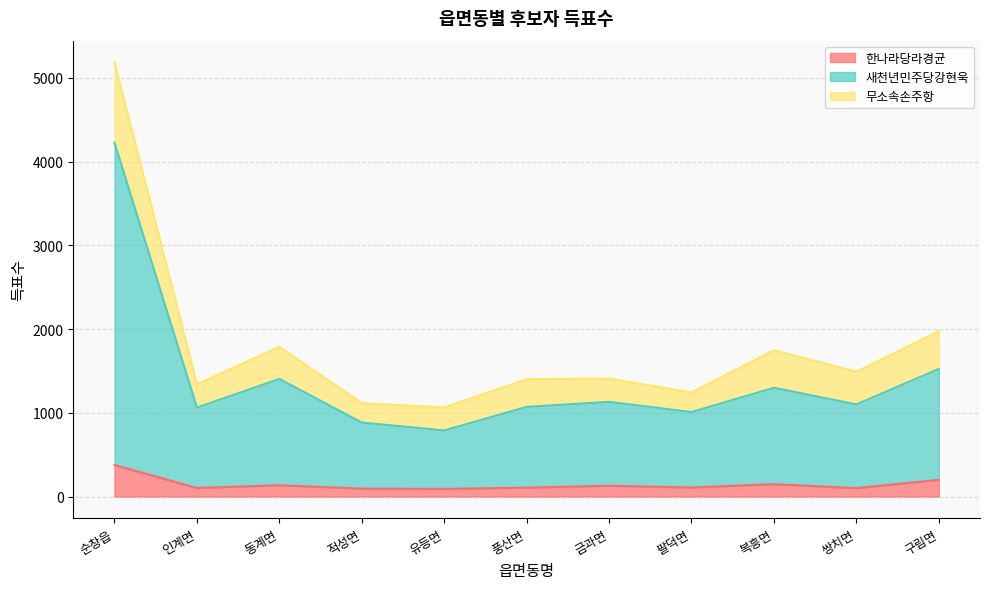

What is the maximum value for 한나라당라경균?

376